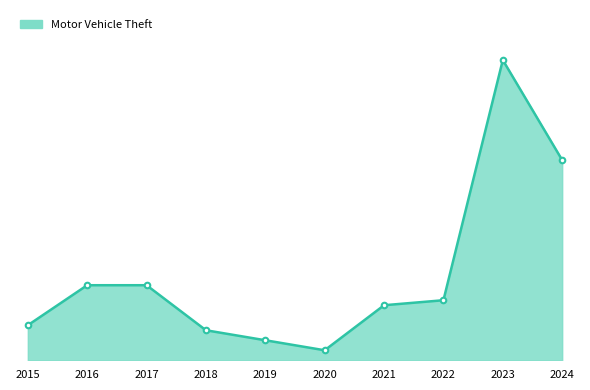

Which has a higher value, 2018 or 2024?

2024